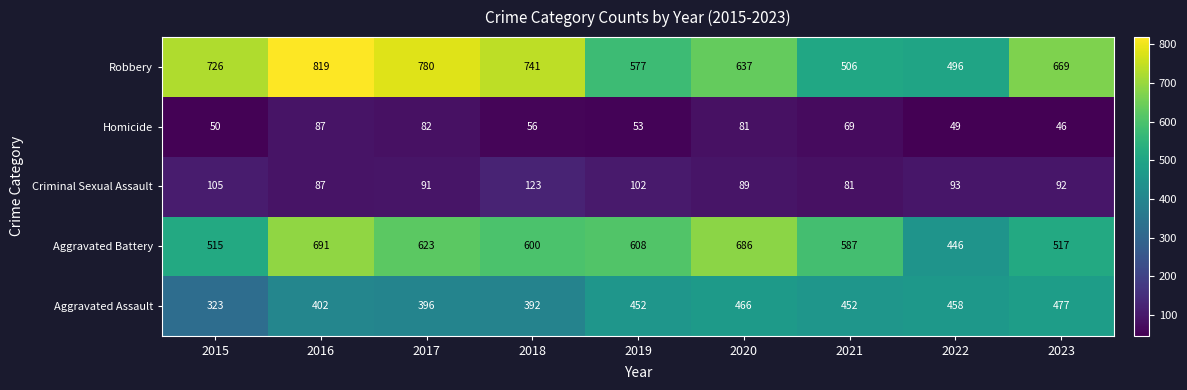

How many series are shown in this chart?

5